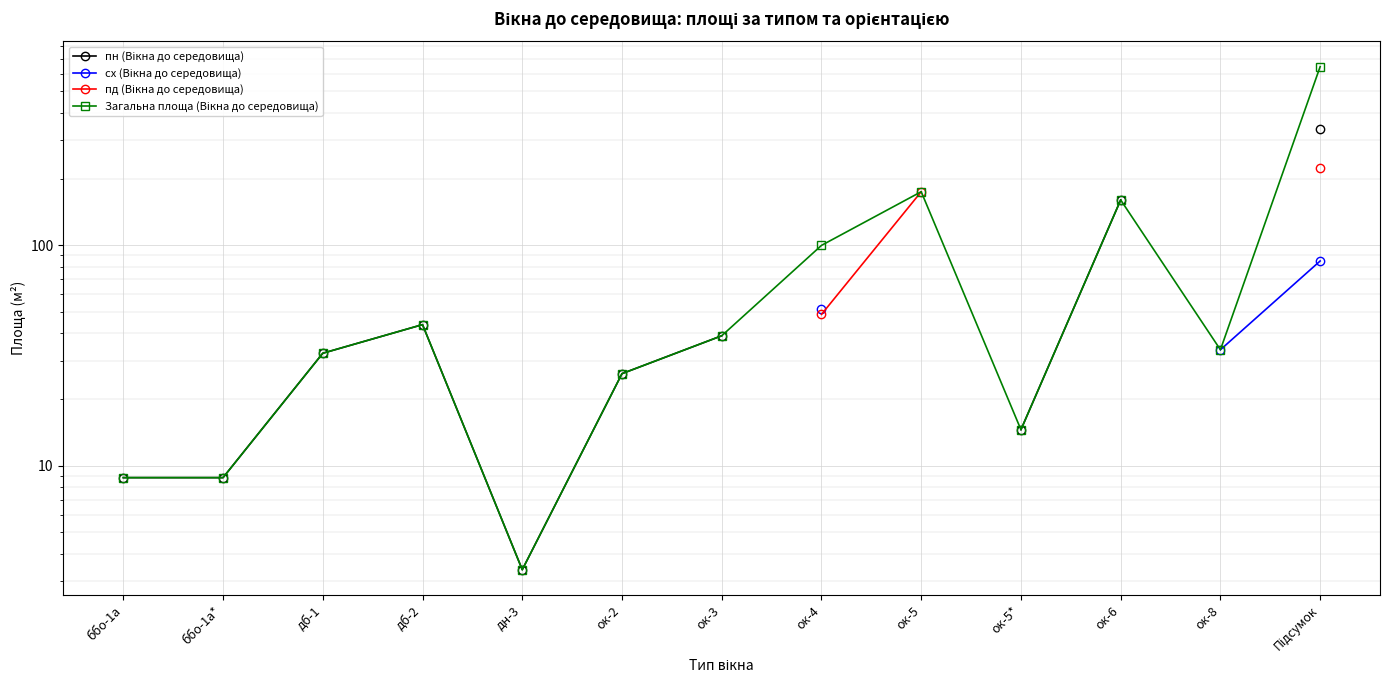

True or false: Загальна площа (Вікна до середовища) has more than 1 points higher than both neighbors.

True